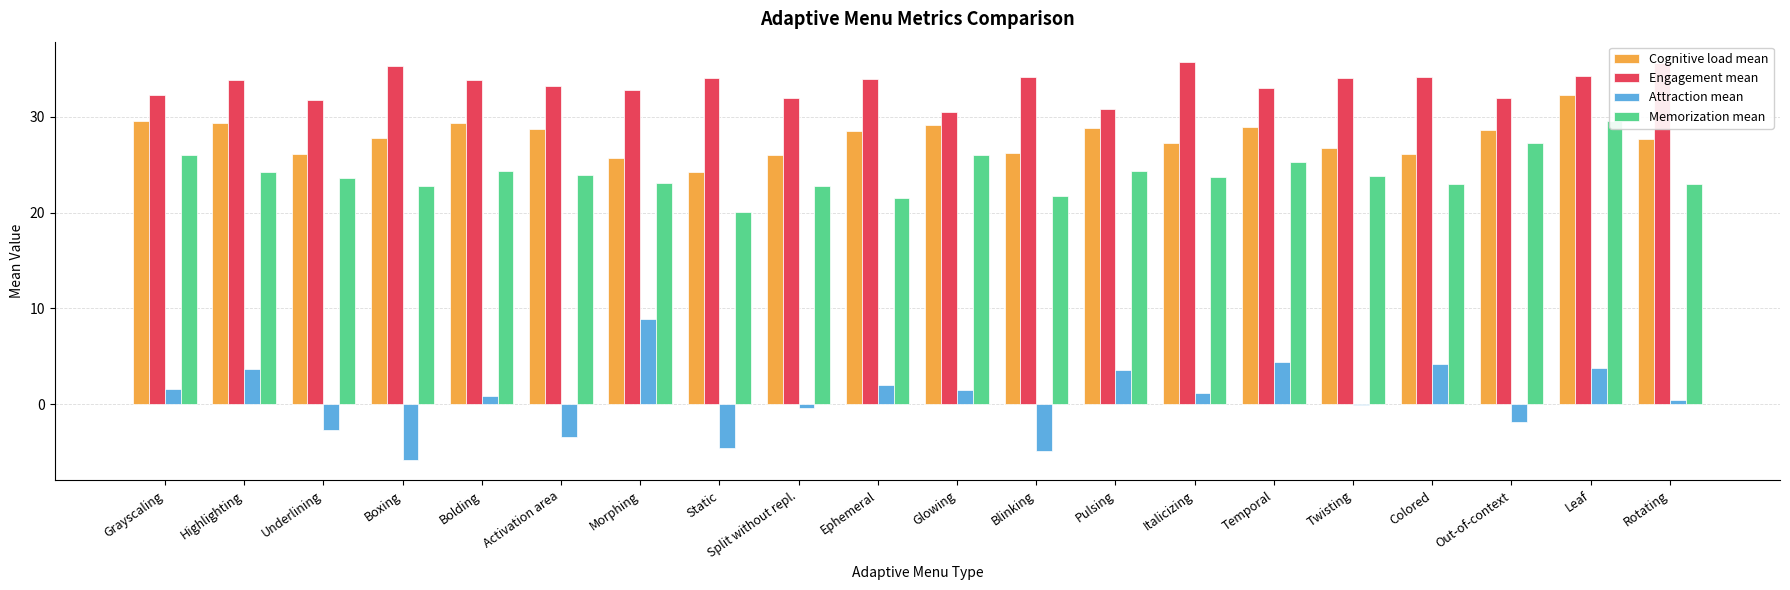

What is the value of the Memorization mean bar at the 20th from the left?

23.0